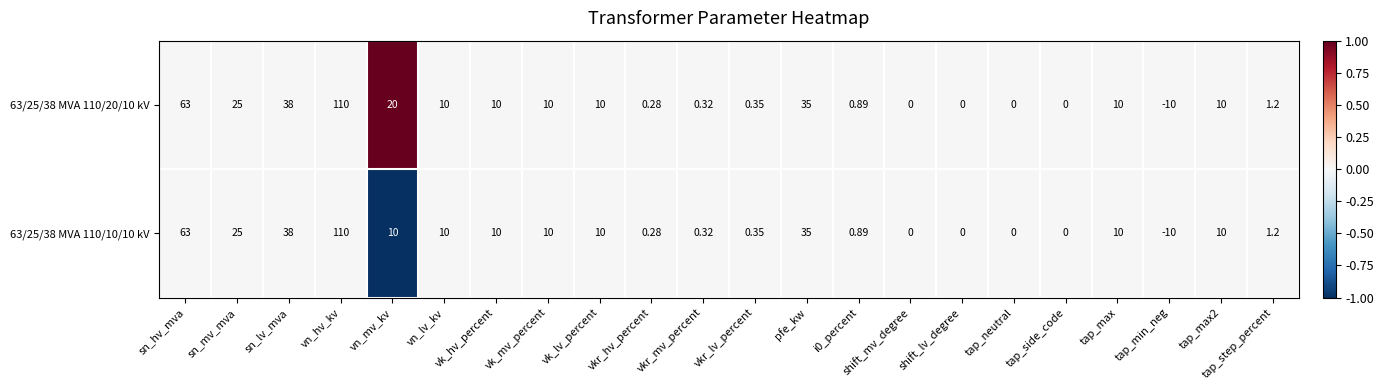

At which category is the sum across all series the highest?

vn_hv_kv